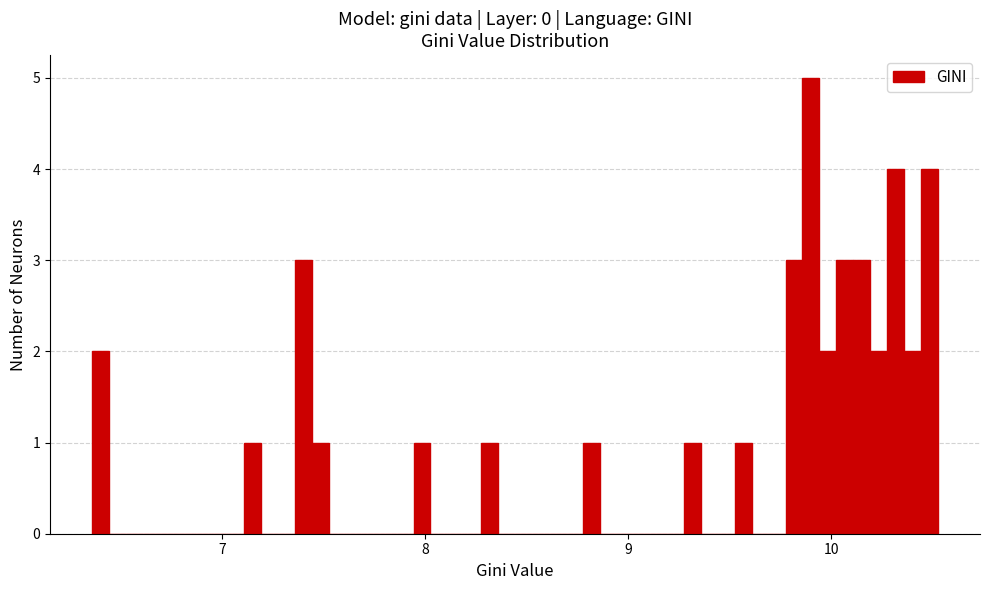

Around what value on the x-axis is the tallest bar? Give the approximate position of its centre, as read against the axis.

9.9